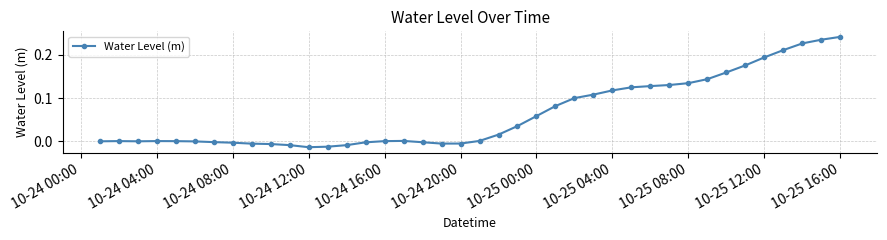

True or false: the data has more than 0 interior local peaks.

True